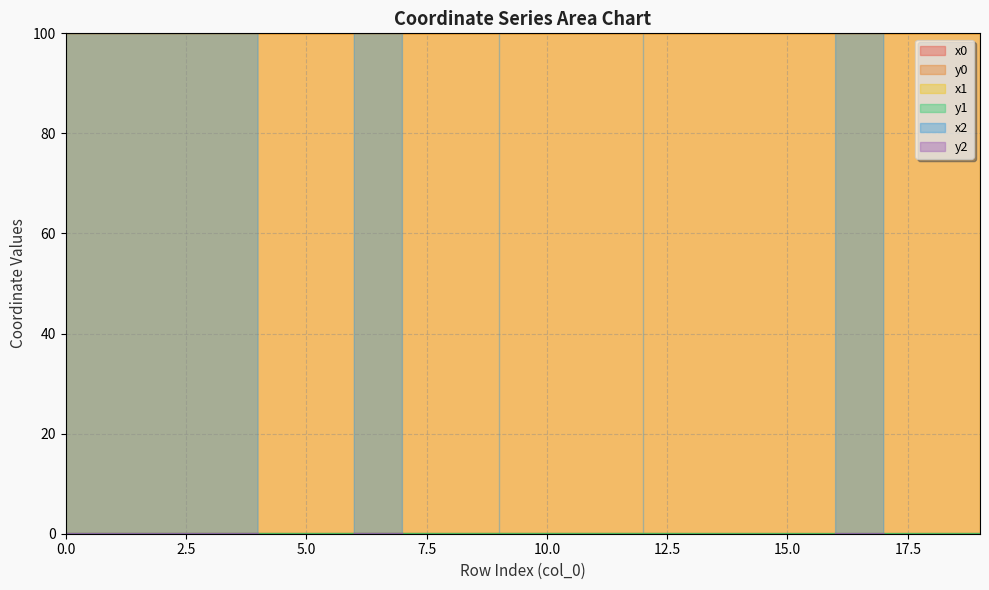

Rank the series at 2 from highest to lowest value.

x0, x1, y1, y0